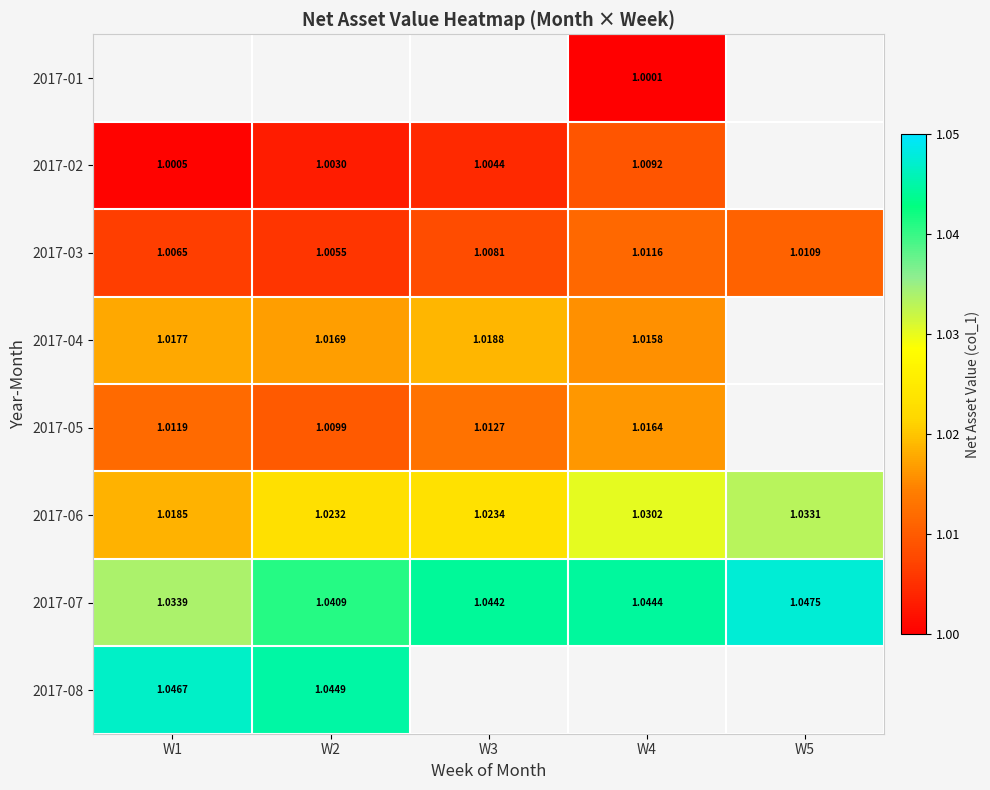

Is it true that 2017-07 equals 1.5 at W3?

False